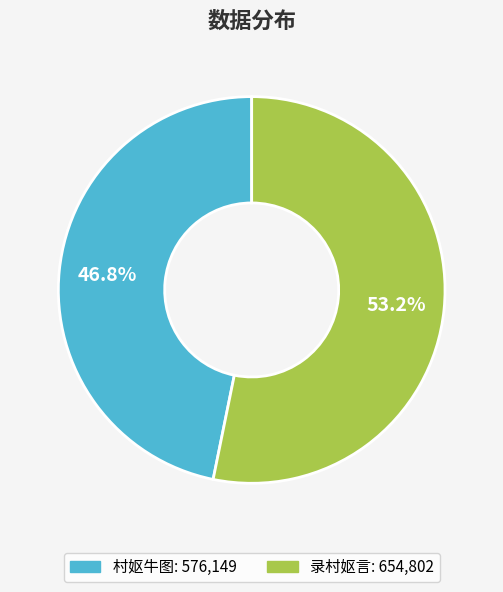

To the nearest percent, what percentage of the pie is 村妪牛图?

47%